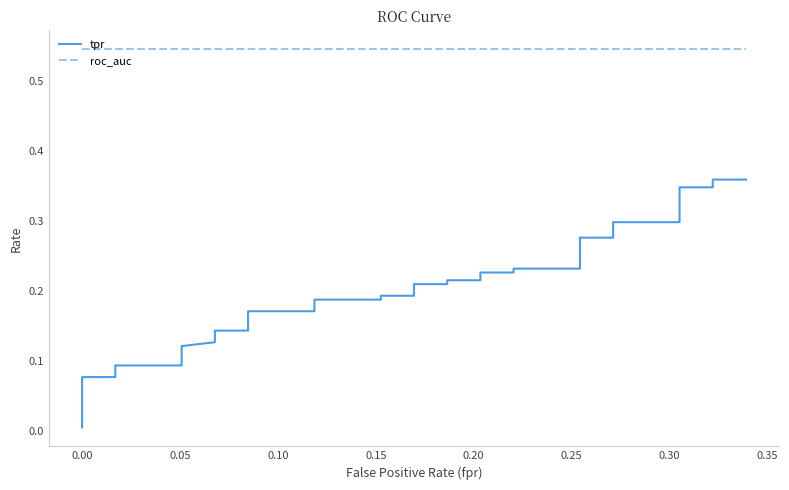

What is the sum of all roc_auc values?

21.8